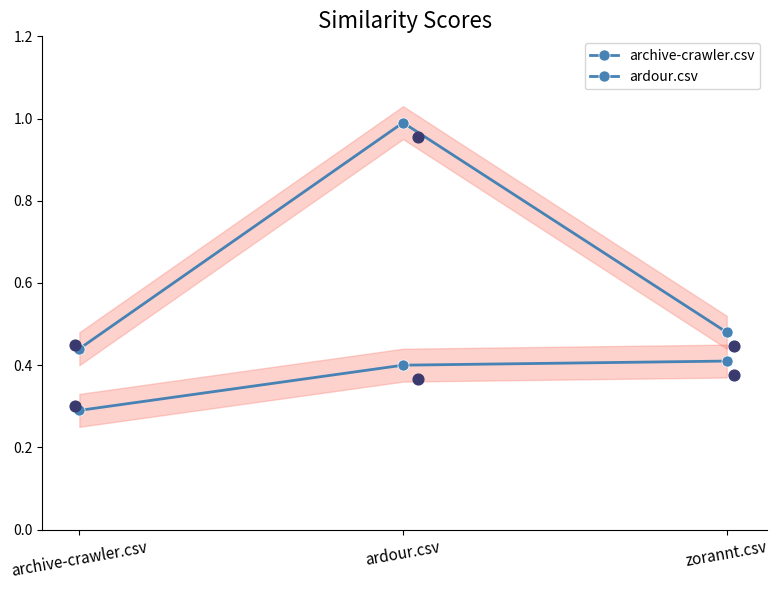

Is the value of archive-crawler.csv at zorannt.csv greater than the value of ardour.csv at archive-crawler.csv?

No